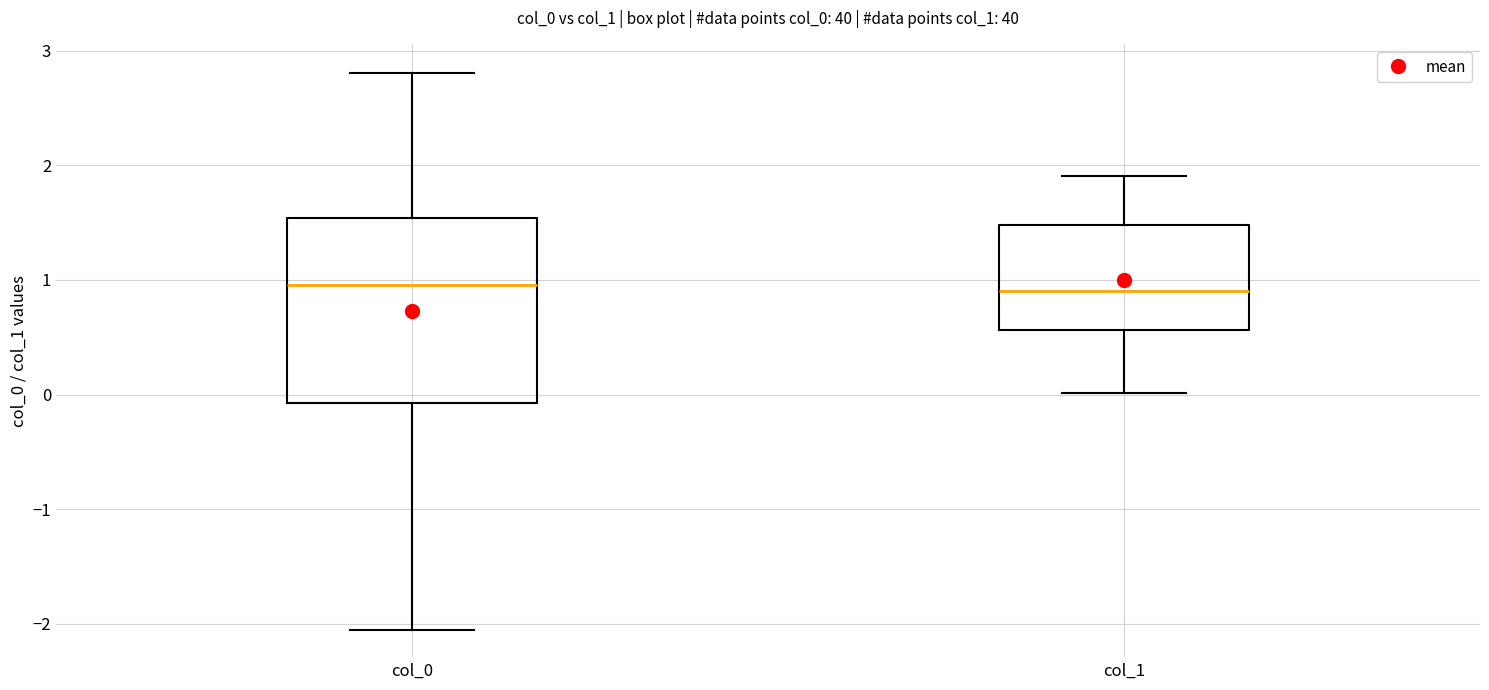

Comparing the boxes themselves (not the whiskers), which one is the tallest?

col_0